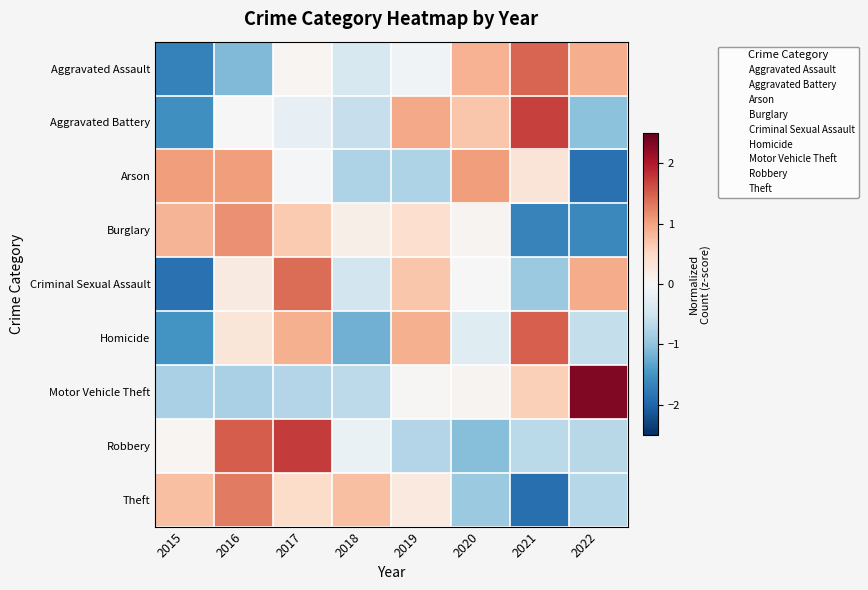

Reading left to right, what are all the values shown in this chart?

Aggravated Assault: 2015=-1.7	2016=-1.1	2017=0.1	2018=-0.4	2019=-0.1	2020=0.9	2021=1.5	2022=0.9
Aggravated Battery: 2015=-1.5	2016=-0.0	2017=-0.2	2018=-0.6	2019=0.9	2020=0.7	2021=1.7	2022=-1.0
Arson: 2015=1.0	2016=1.0	2017=-0.0	2018=-0.8	2019=-0.8	2020=1.0	2021=0.3	2022=-1.9
Burglary: 2015=0.8	2016=1.1	2017=0.7	2018=0.1	2019=0.4	2020=0.1	2021=-1.7	2022=-1.6
Criminal Sexual Assault: 2015=-1.9	2016=0.2	2017=1.4	2018=-0.5	2019=0.7	2020=0.0	2021=-0.9	2022=0.9
Homicide: 2015=-1.5	2016=0.3	2017=0.9	2018=-1.2	2019=0.9	2020=-0.3	2021=1.5	2022=-0.6
Motor Vehicle Theft: 2015=-0.8	2016=-0.8	2017=-0.7	2018=-0.7	2019=0.0	2020=0.1	2021=0.6	2022=2.3
Robbery: 2015=0.1	2016=1.5	2017=1.7	2018=-0.2	2019=-0.7	2020=-1.1	2021=-0.7	2022=-0.7
Theft: 2015=0.7	2016=1.3	2017=0.5	2018=0.8	2019=0.3	2020=-0.9	2021=-1.9	2022=-0.7